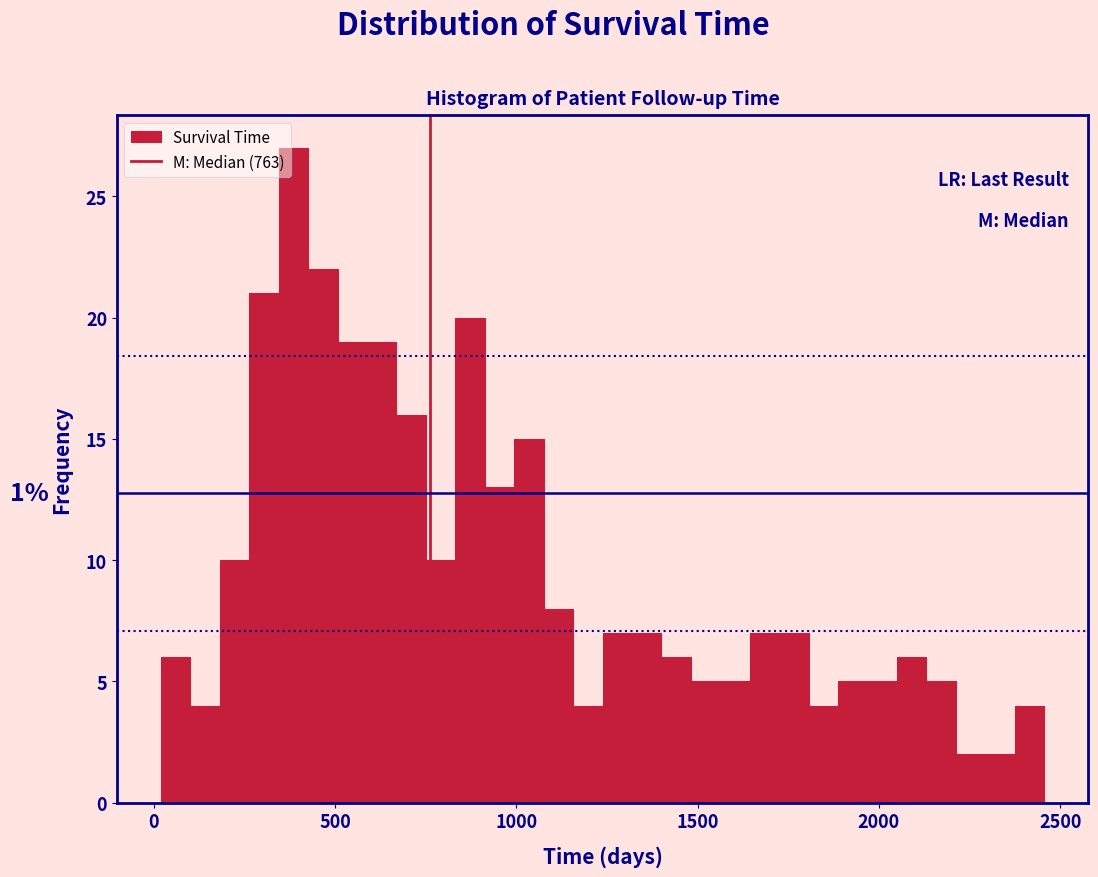

Around what value on the x-axis is the tallest bar? Give the approximate position of its centre, as read against the axis.

400